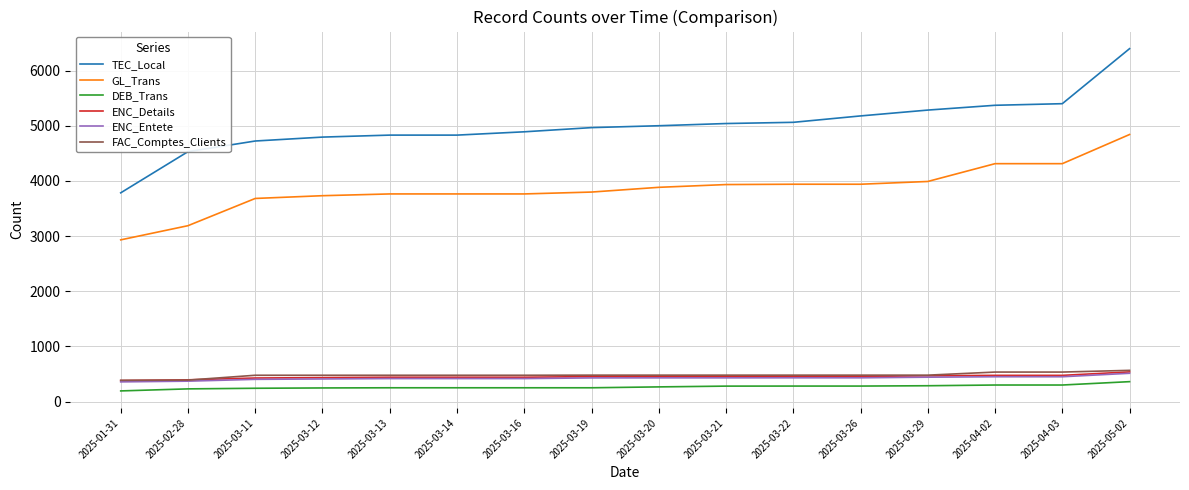

What is the total value across all series at 2025-03-12?

10093